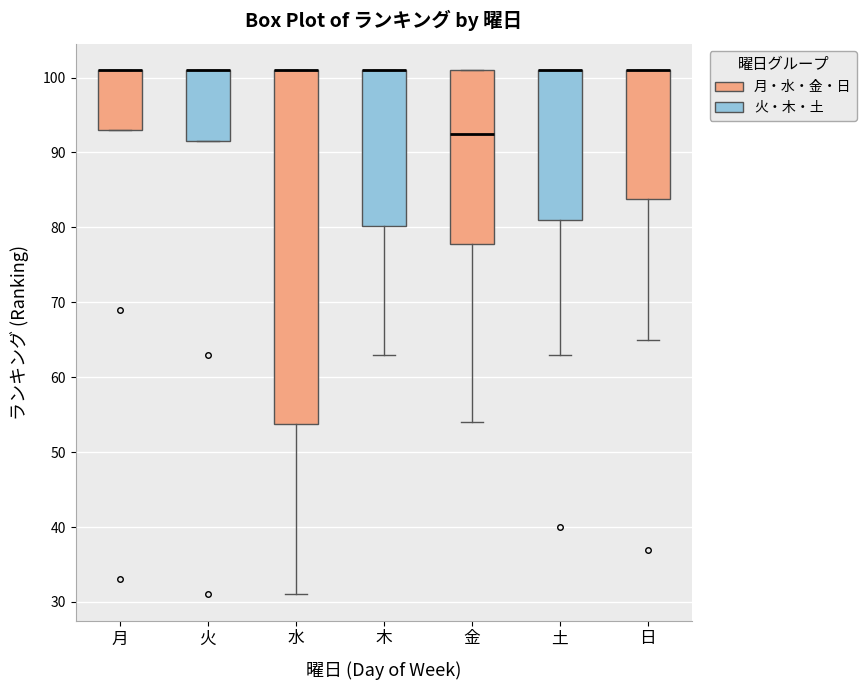

Which box is the tallest, from its lower edge to its upper edge?

水